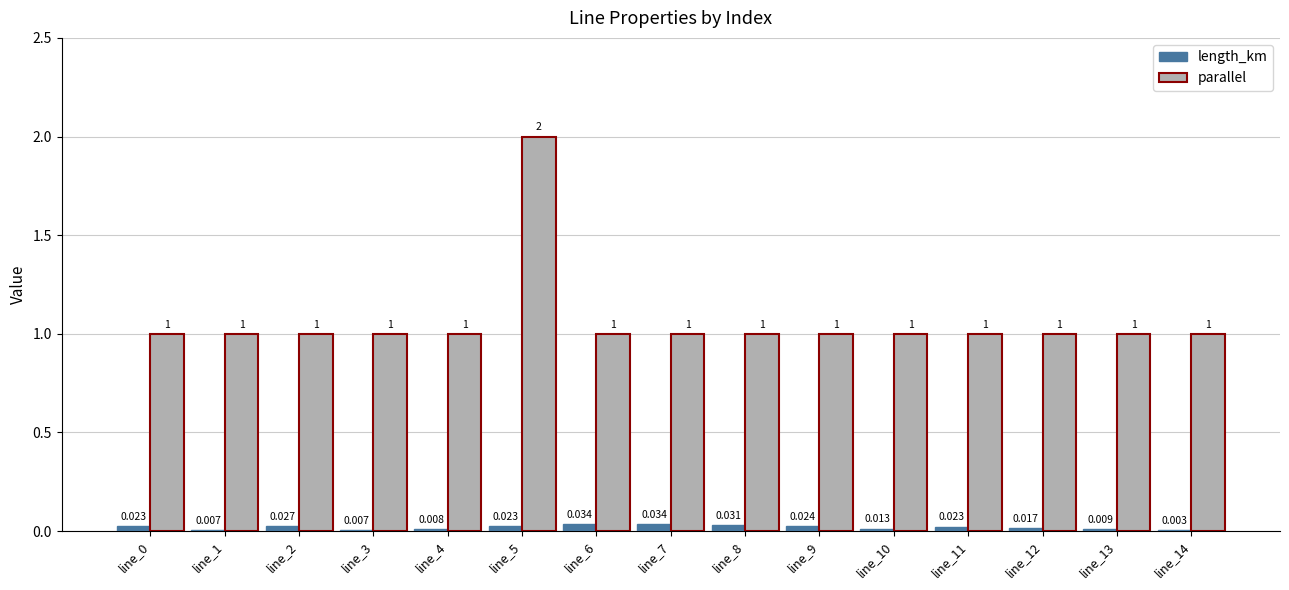

Is the value of length_km at line_1 greater than the value of parallel at line_6?

No